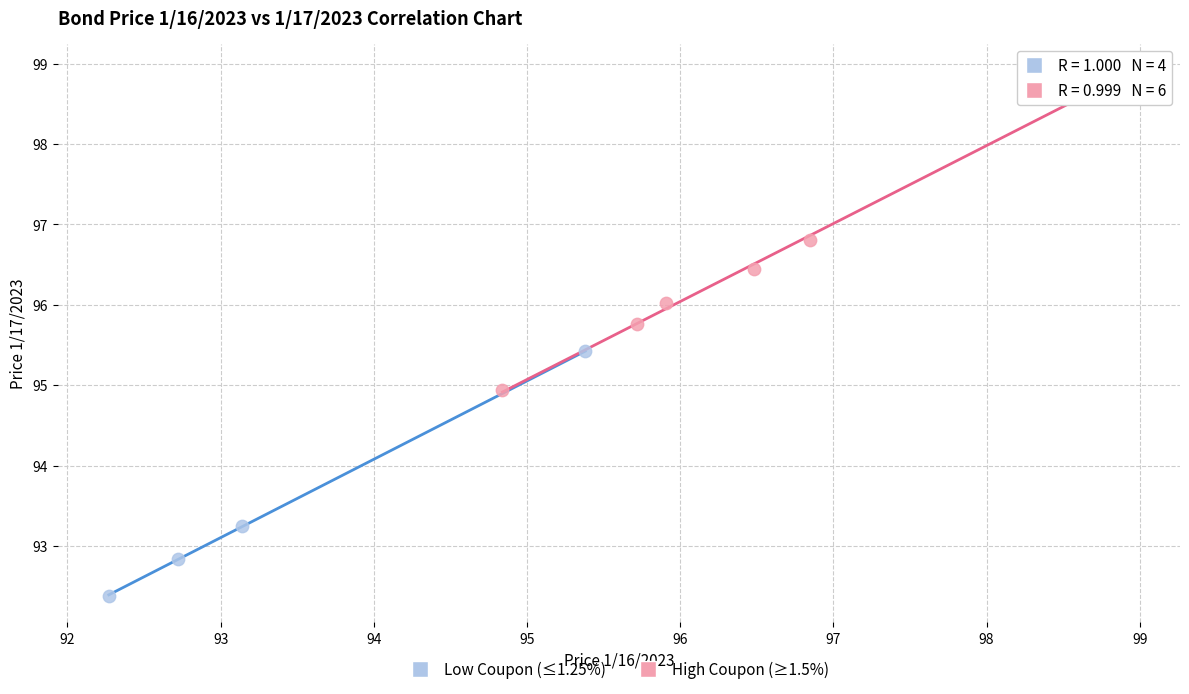

Which series reaches the maximum Y coordinate?

High Coupon (≥1.5%)